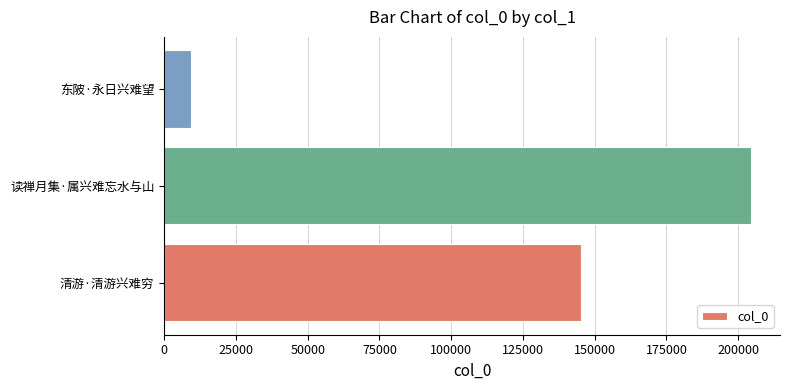

Which category has the lowest value across all series?

东陂·永日兴难望